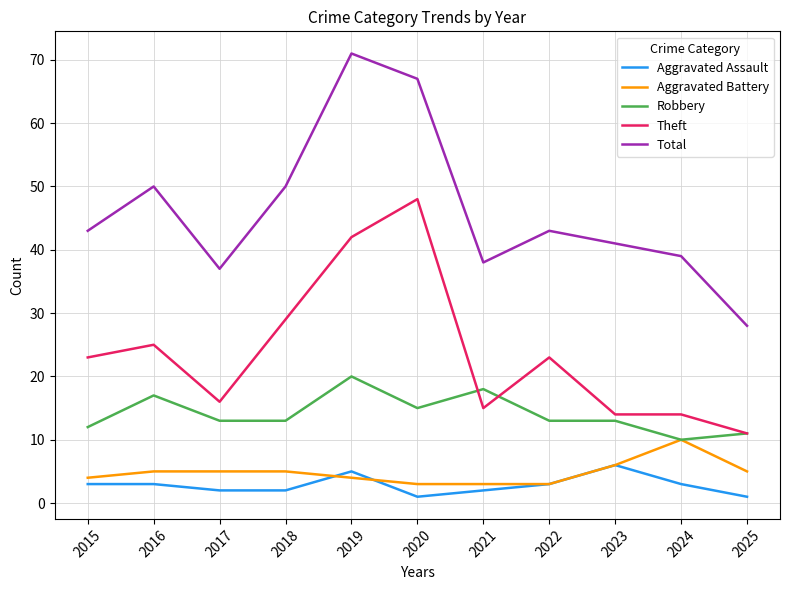

What are all the series names shown in the legend?

Aggravated Assault, Aggravated Battery, Robbery, Theft, Total